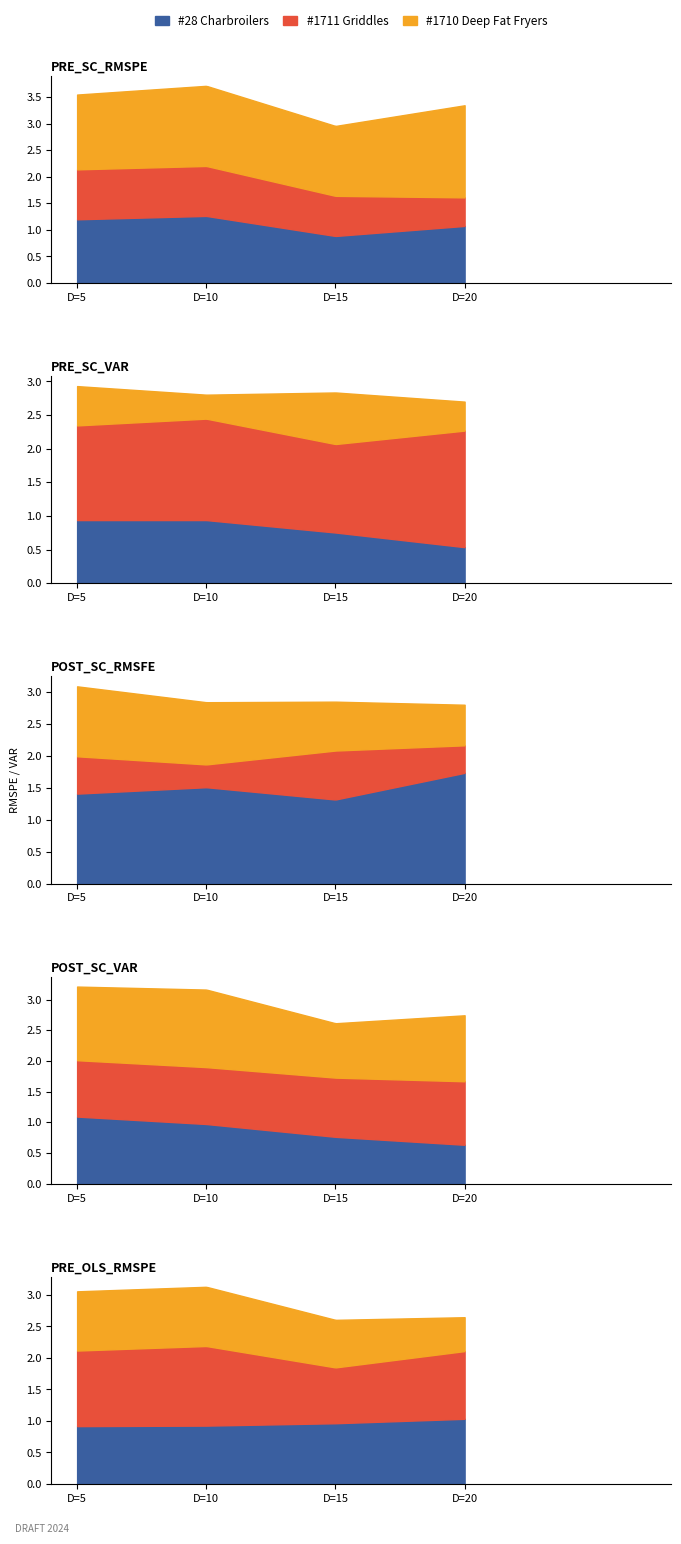

True or false: PRE_SC_VAR has more than 1 interior local peaks.

False